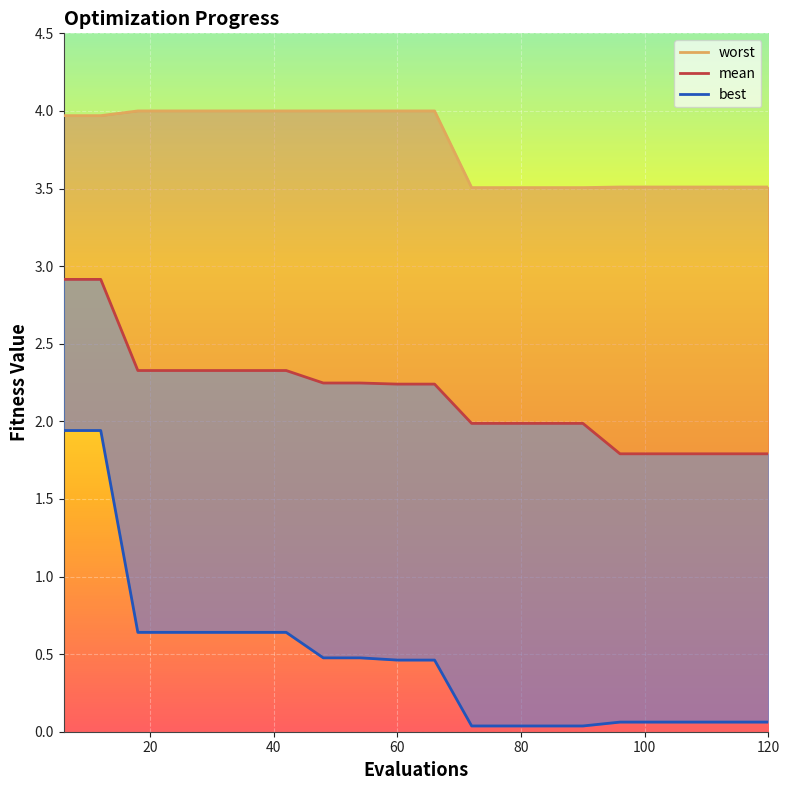

True or false: mean has more than 0 points higher than both neighbors.

False